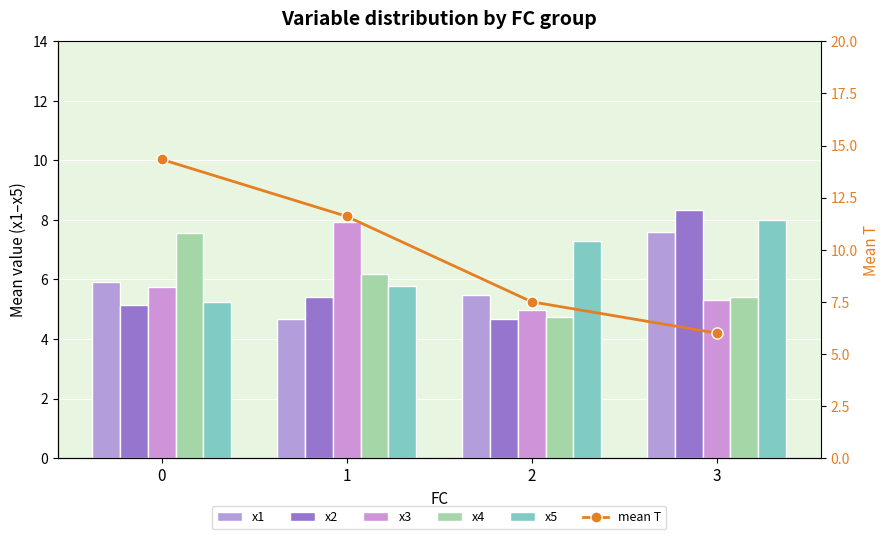

Is the value of x2 at 0 greater than the value of x4 at 1?

No